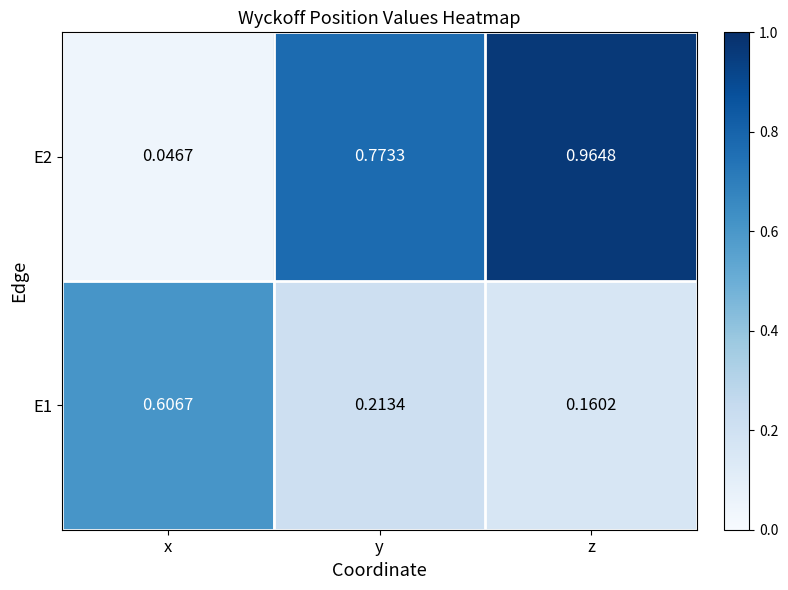

Rank the categories by E1 value from lowest to highest.

z, y, x